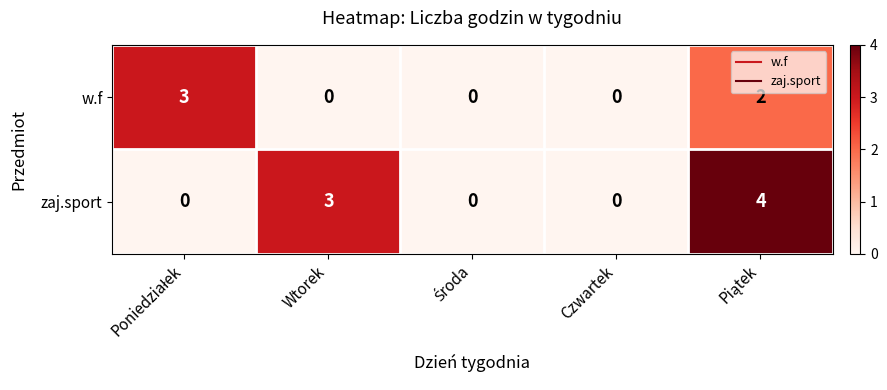

Rank the series by their maximum value, from lowest to highest.

w.f, zaj.sport